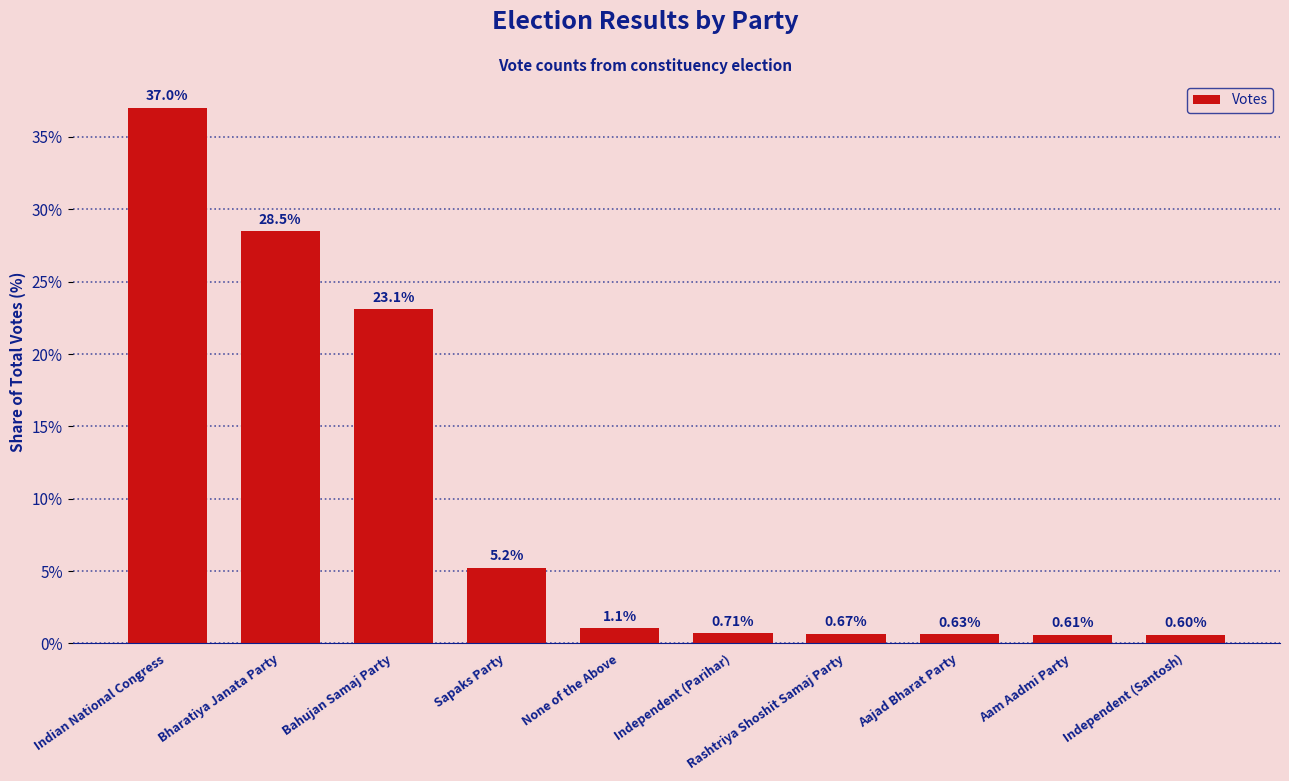

Where is the data nearest to the value 18?

Bahujan Samaj Party